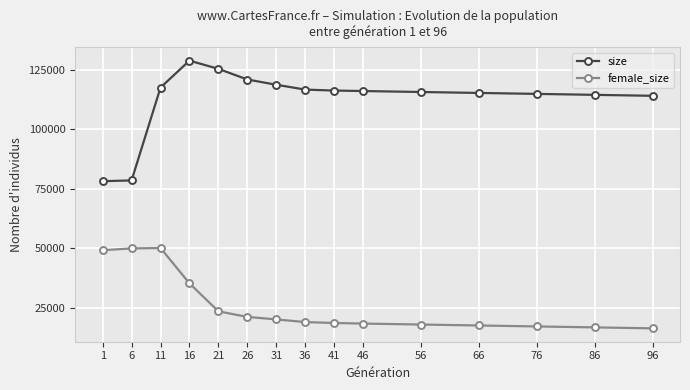

What is the highest value of the size series?

128773